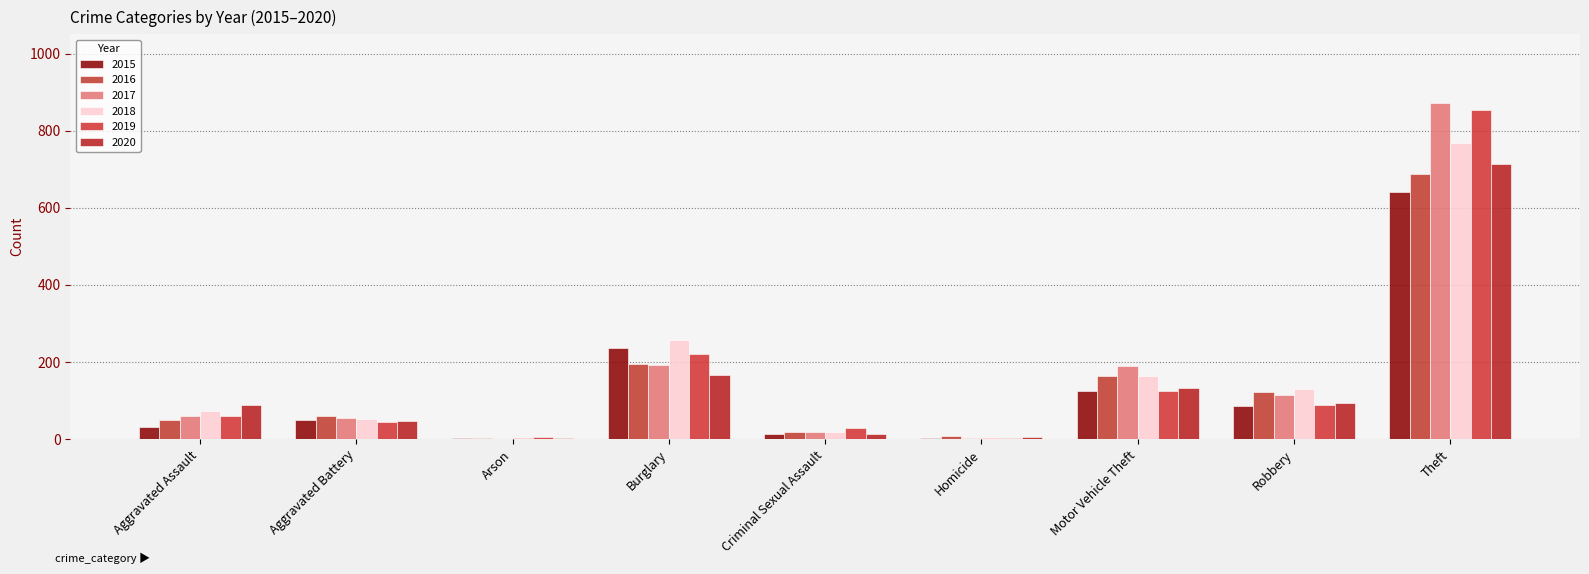

How many groups of bars are there?

9